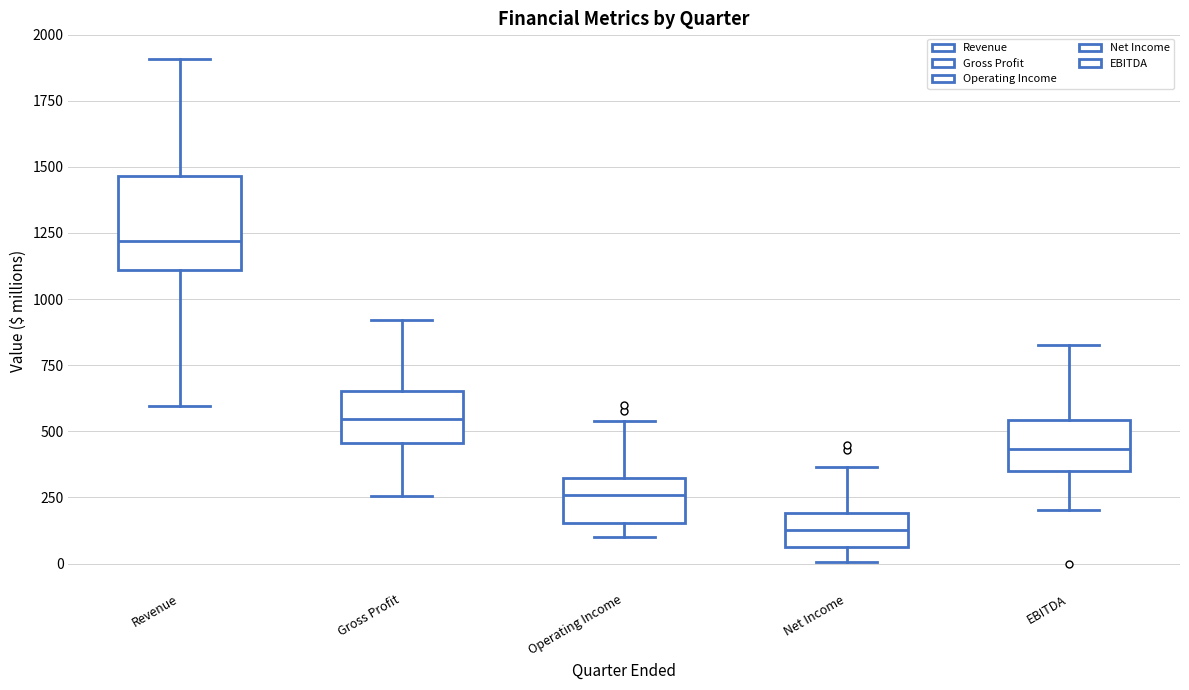

Reading left to right, read every box against the y-axis: the position of its median line, the range the box covers, and the ends of its whiskers. The values are not printed on the chart, so give them approximately, as read against the axis.

Revenue: median 1200, box 1100 to 1450, whiskers 600 to 1900
Gross Profit: median 550, box 450 to 650, whiskers 250 to 900
Operating Income: median 250, box 150 to 300, whiskers 100 to 550
Net Income: median 150, box 50 to 200, whiskers 0 to 350
EBITDA: median 450, box 350 to 550, whiskers 200 to 850